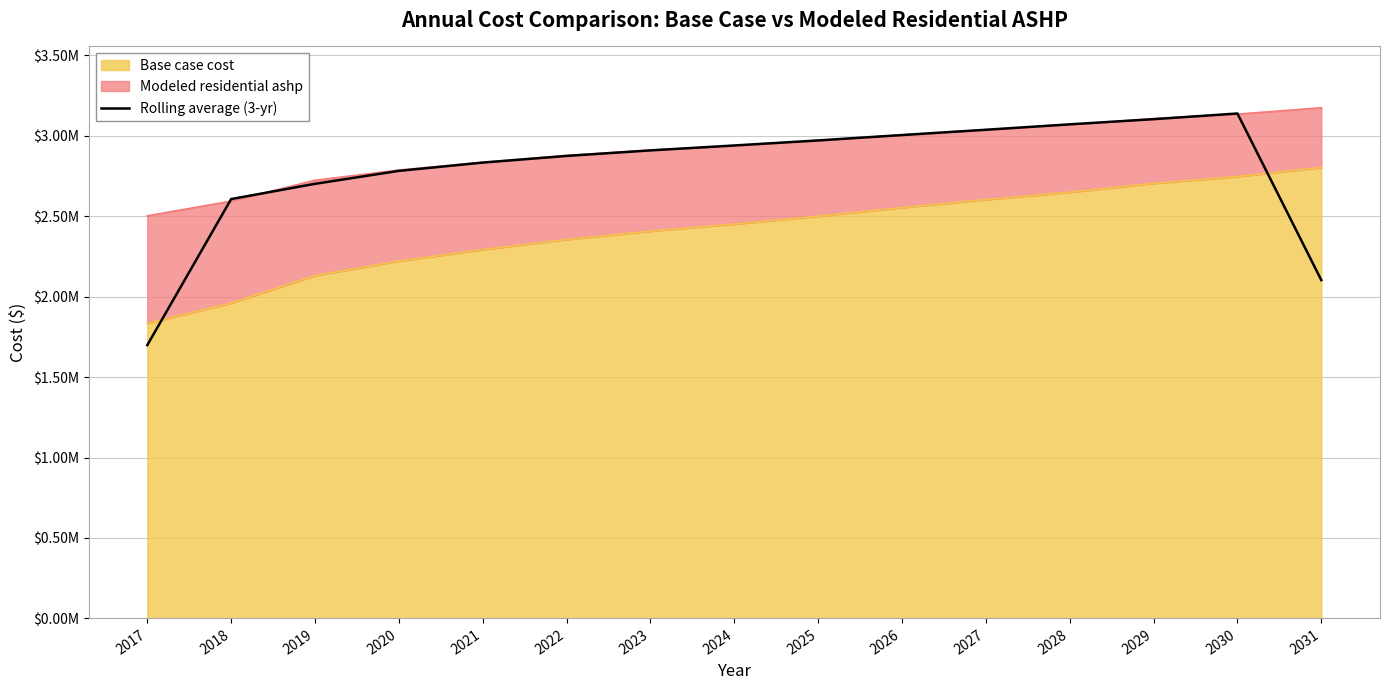

How many categories are shown in the chart?

15